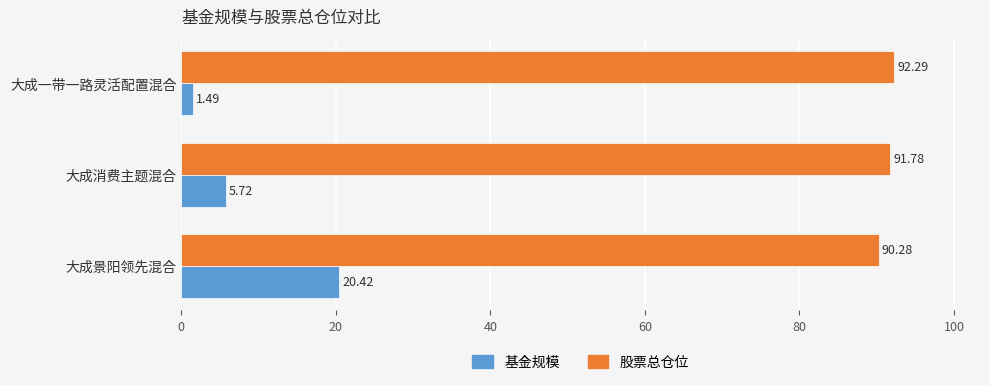

Which series has the largest total across all categories?

股票总仓位